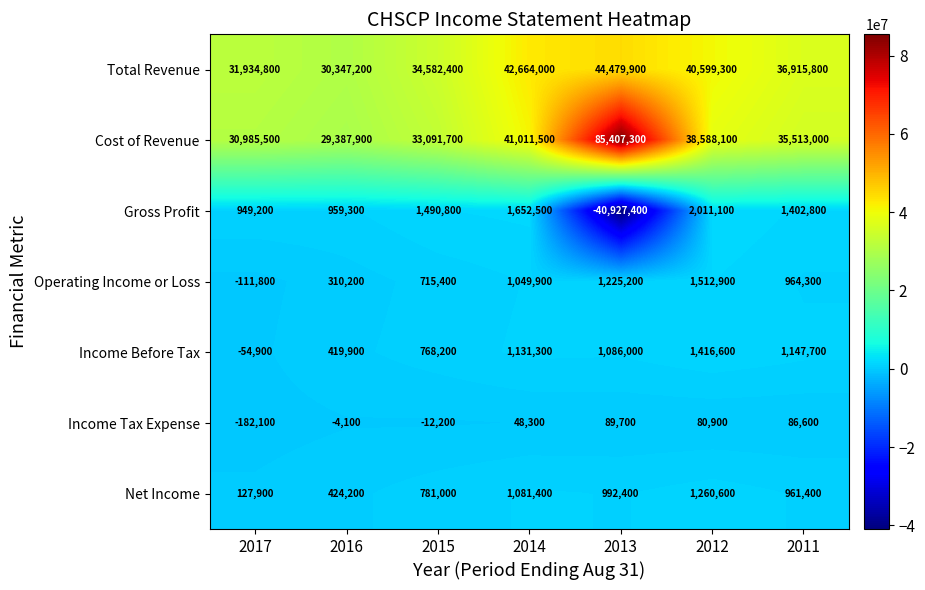

What is the average value of the Income Tax Expense series?

15300